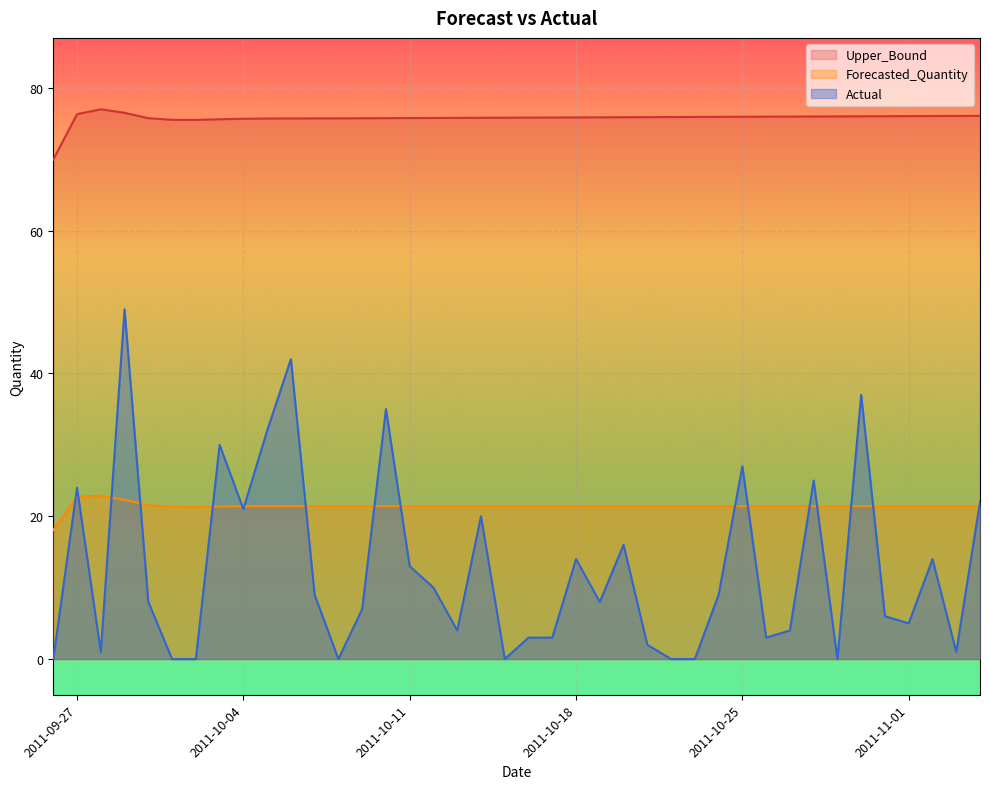

How many interior local valleys does the Upper_Bound series have?

1